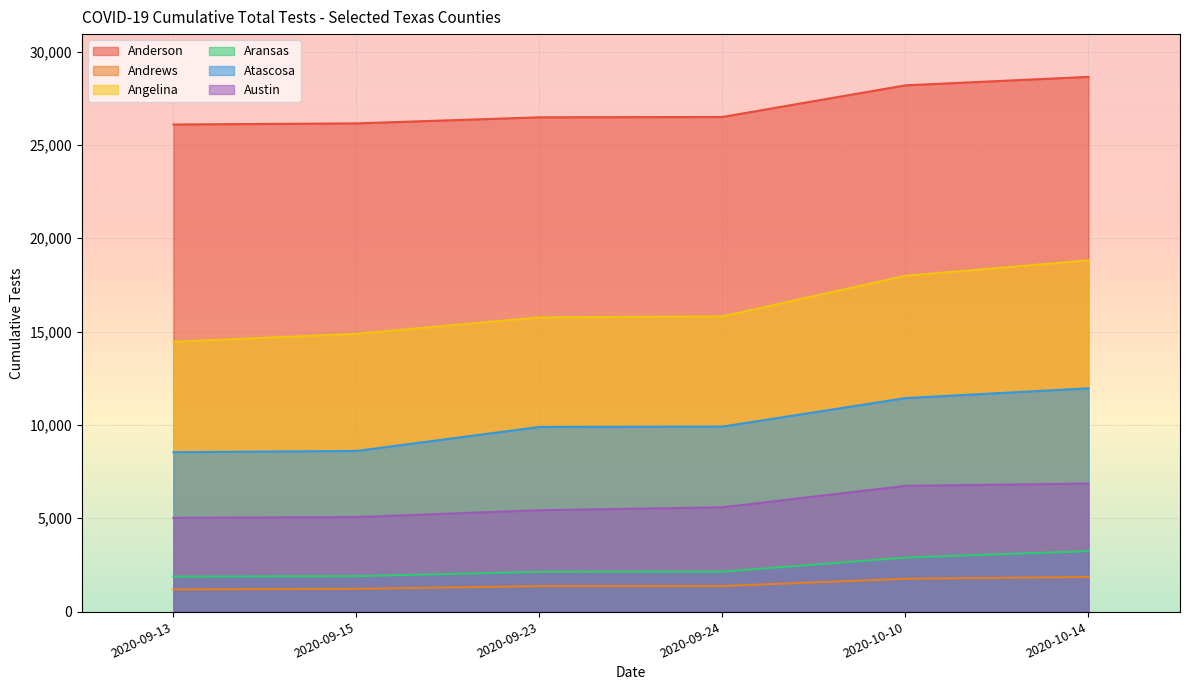

What is the total value across all series at 2020-09-15?

57813